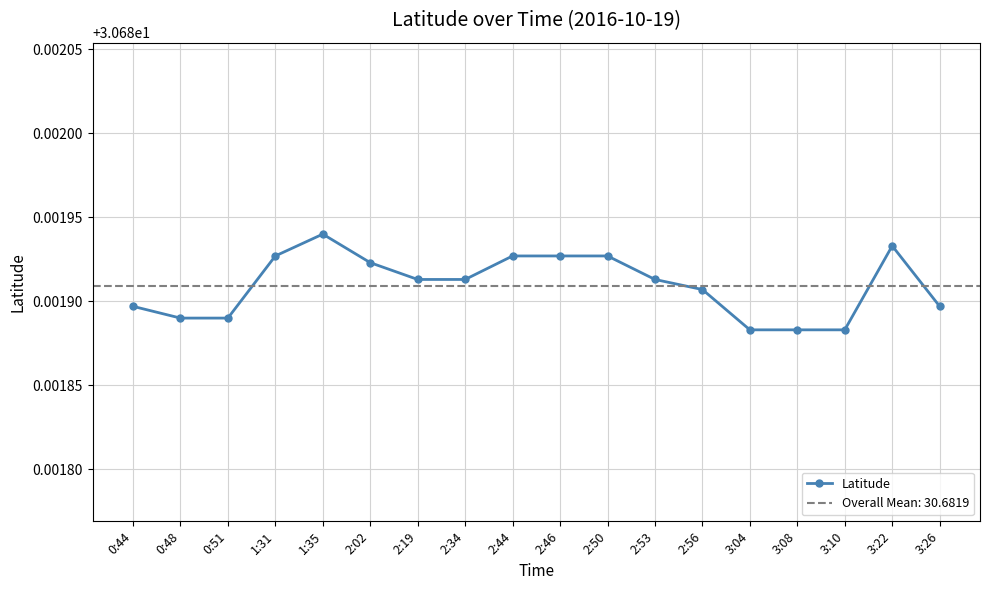

Reading right to left, extract all data points from this chart.

30.7	30.7	30.7	30.7	30.7	30.7	30.7	30.7	30.7	30.7	30.7	30.7	30.7	30.7	30.7	30.7	30.7	30.7